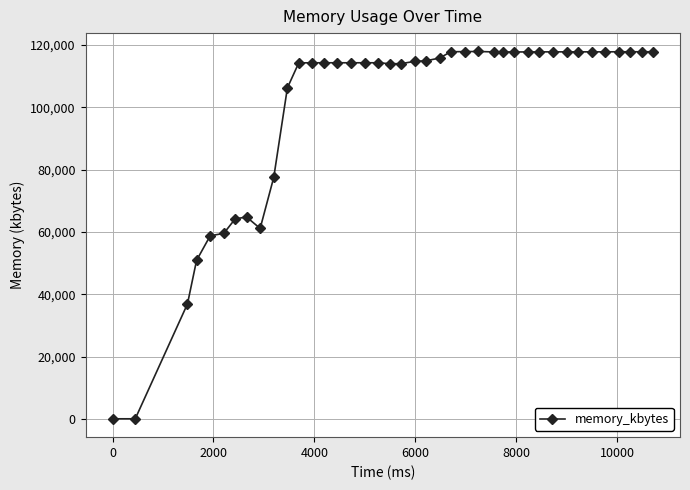

How many lines are shown in the chart?

1